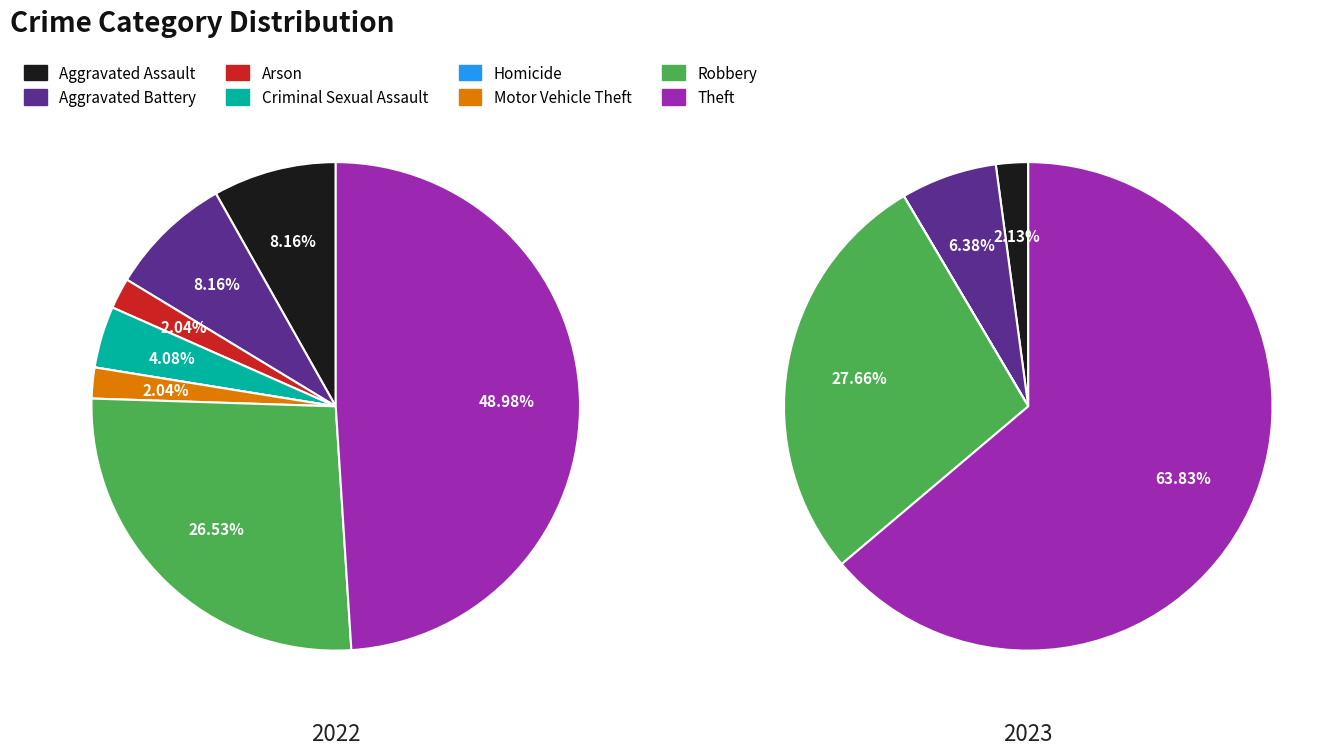

Is it true that Homicide is 0% of the pie?

True